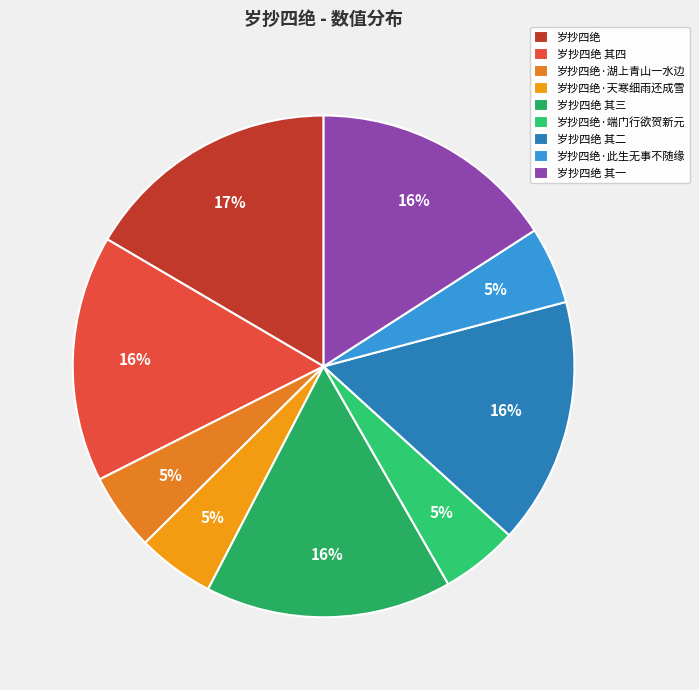

To the nearest percent, what percentage of the pie is 岁抄四绝?

17%